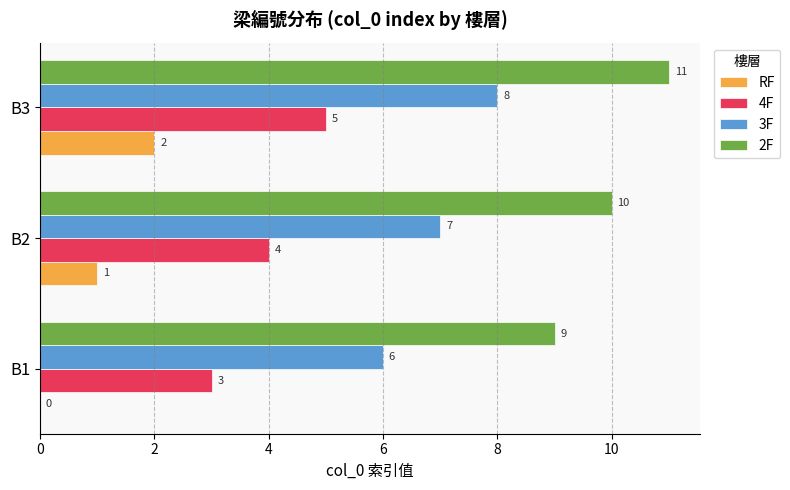

What are all the series names shown in the legend?

RF, 4F, 3F, 2F